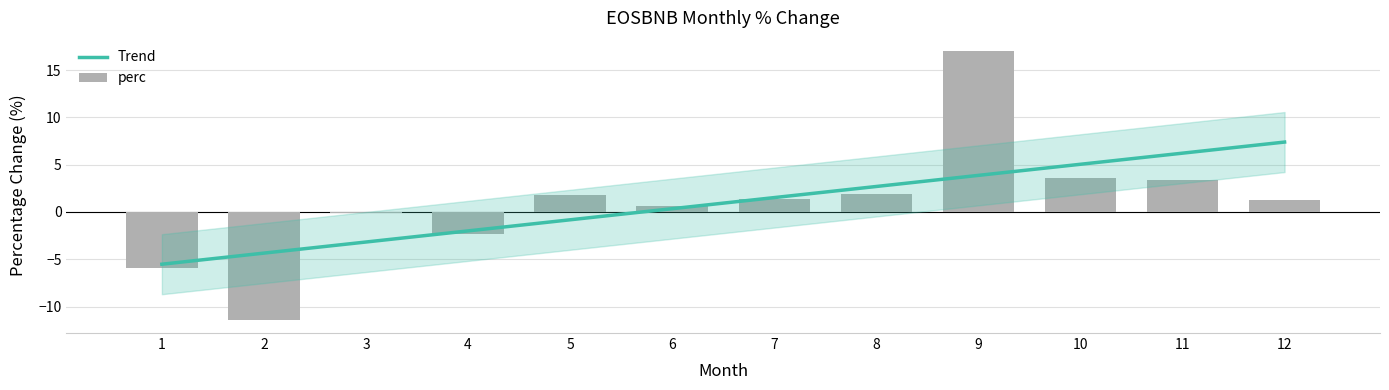

Reading left to right, what are all the values shown in this chart?

-5.9	-11.4	-0.1	-2.3	1.8	0.7	1.4	1.9	17.0	3.6	3.4	1.3